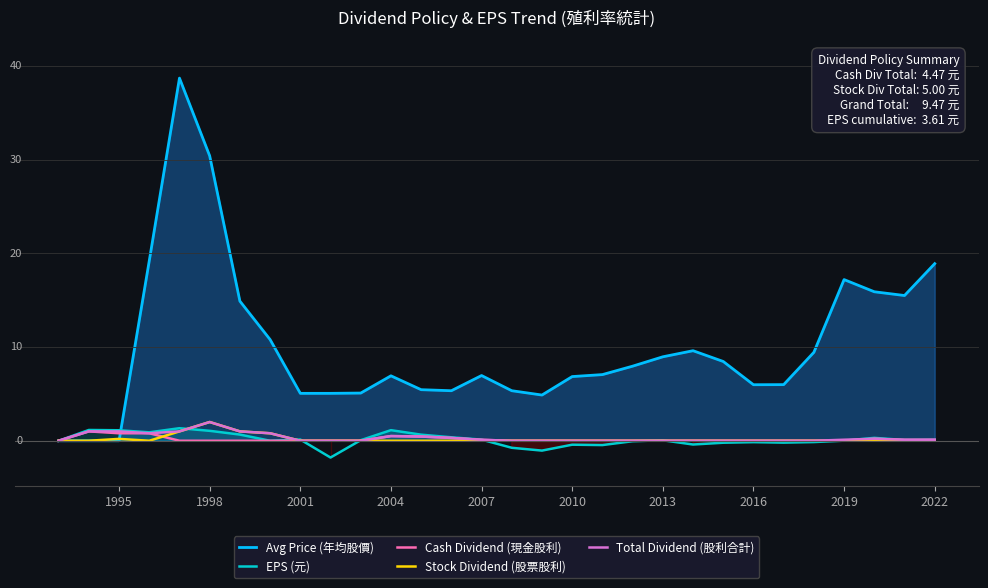

What is the difference between the maximum and minimum values in the Cash Dividend (現金股利) series?

1.0